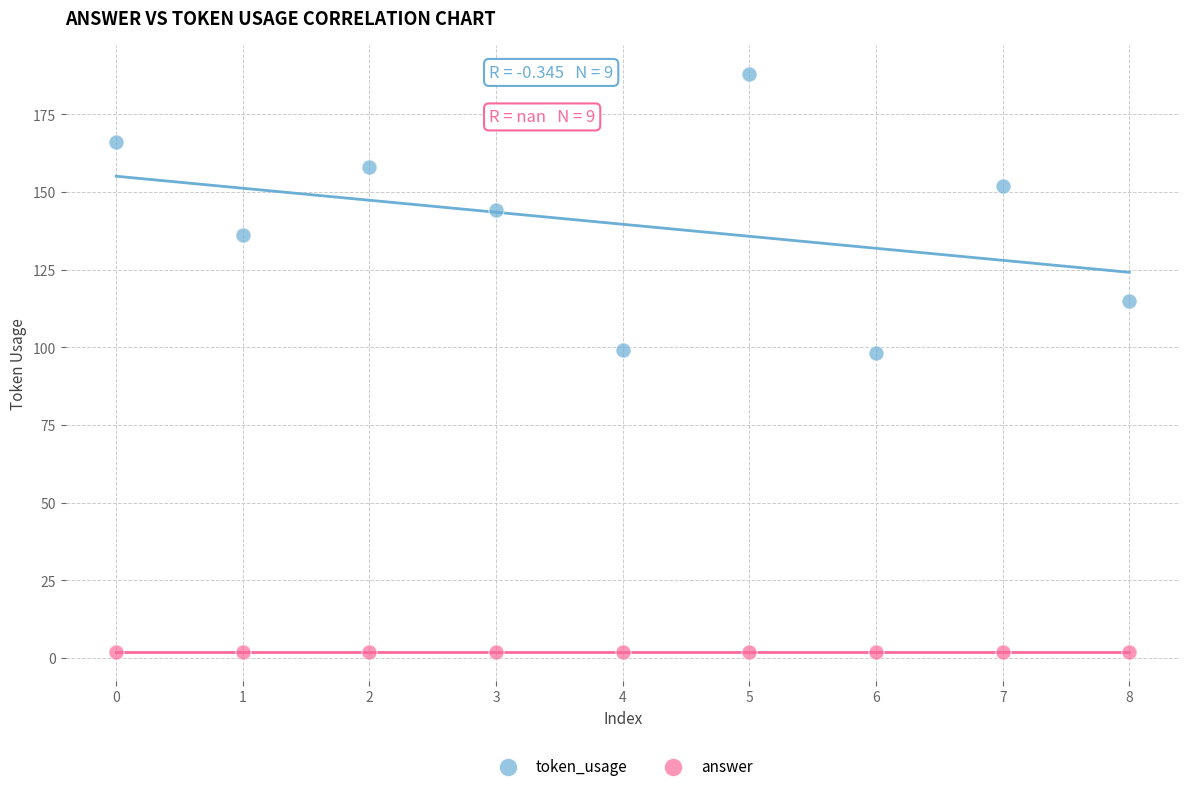

Which series contains the highest Y value?

token_usage